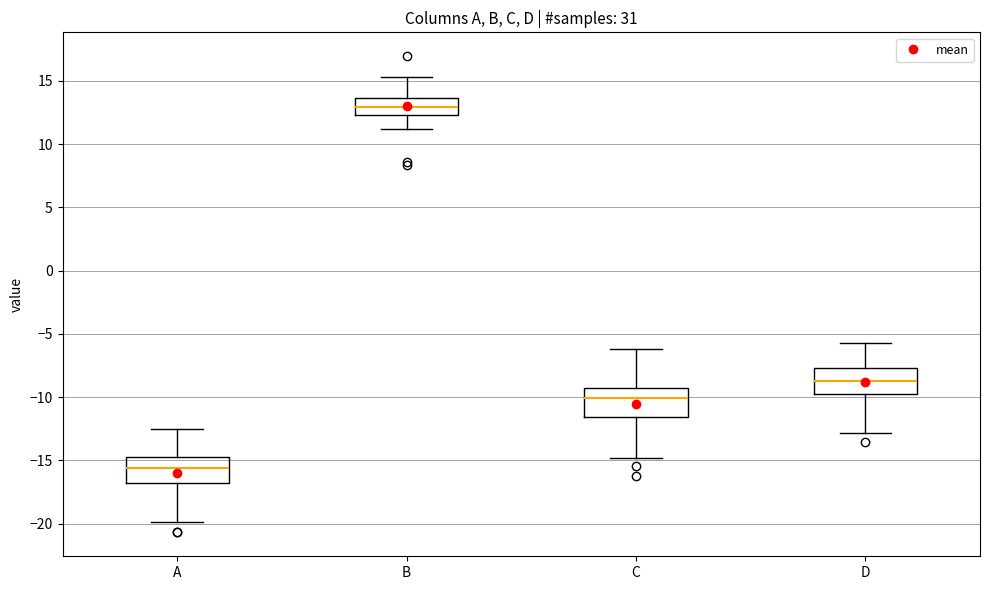

Where does the lower whisker of the box for B end on the y-axis? The values are not printed on the chart, so give them approximately, as read against the axis.

11.0